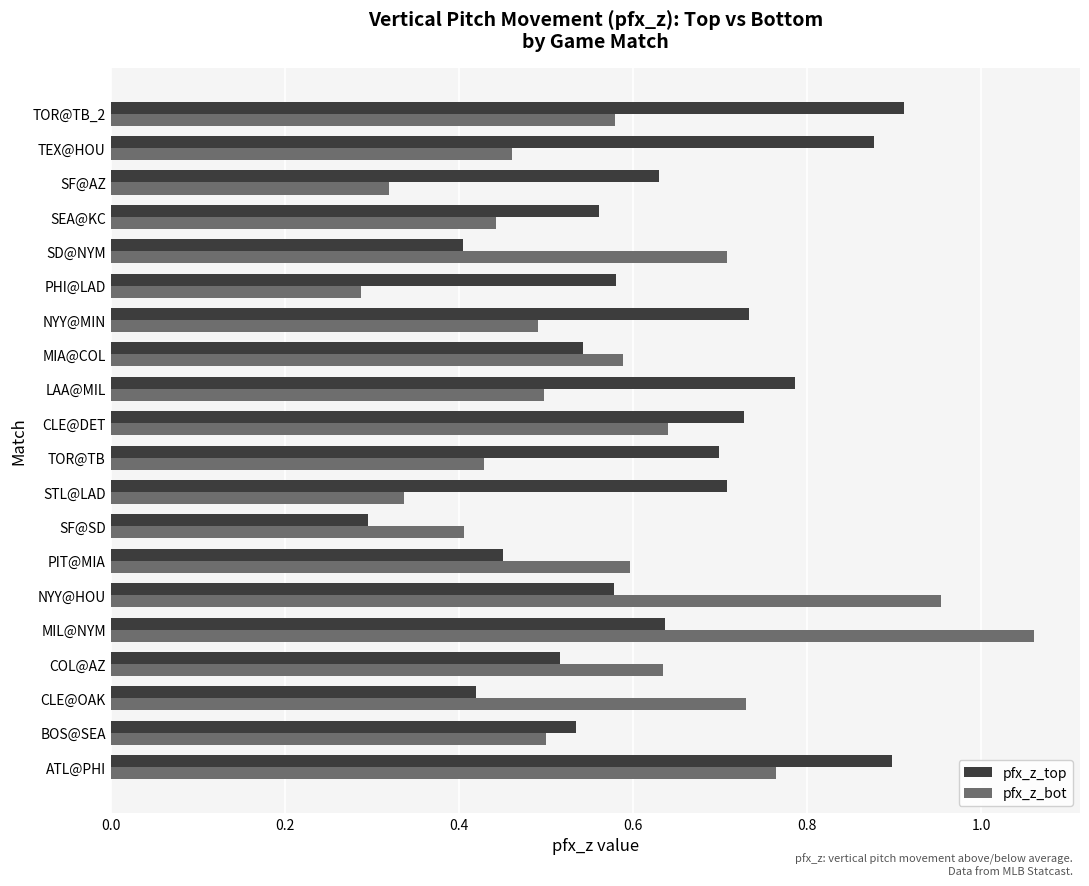

Rank the series by their maximum value, from lowest to highest.

pfx_z_top, pfx_z_bot